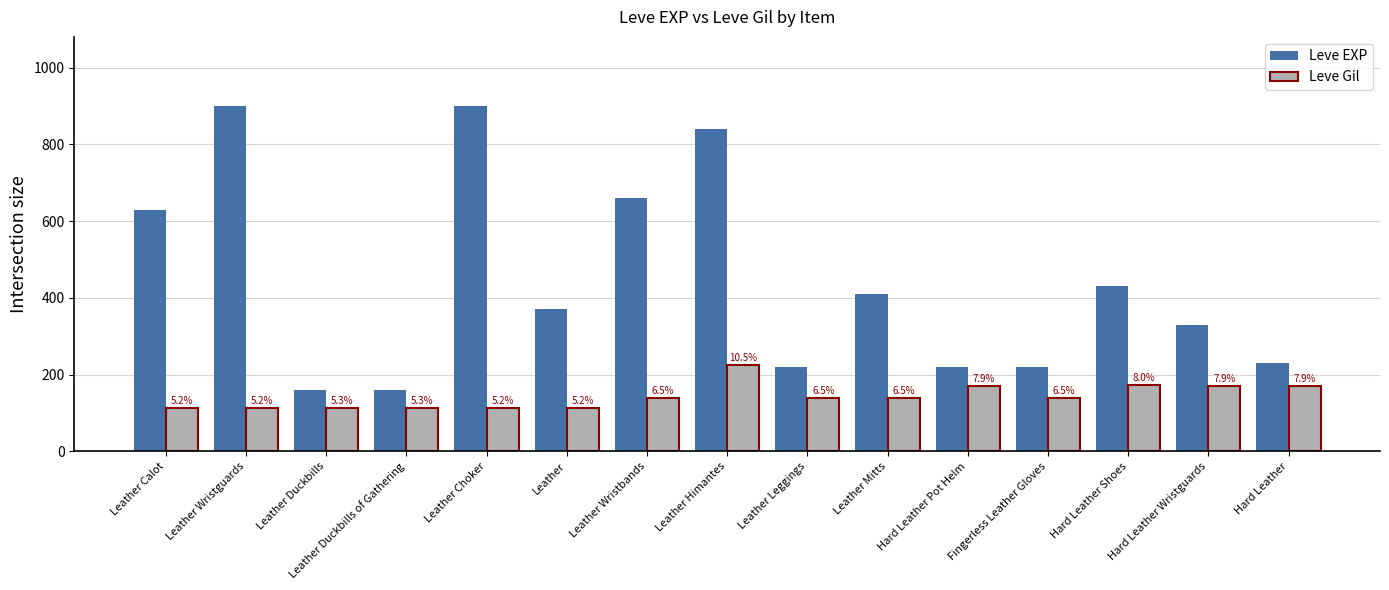

What are all the series names shown in the legend?

Leve EXP, Leve Gil